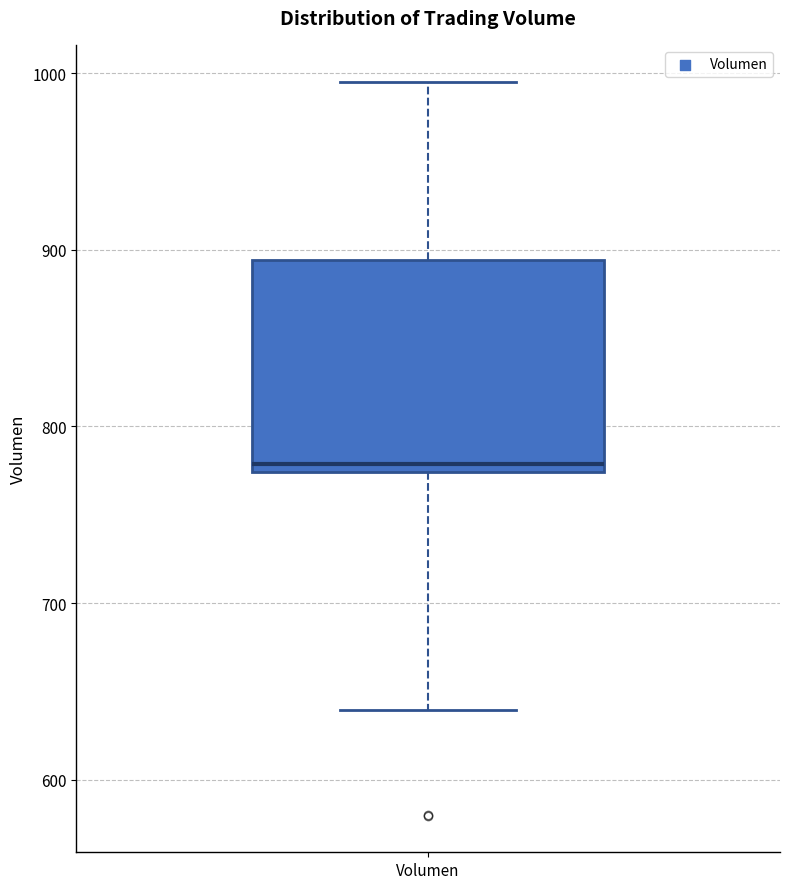

Read this box plot against the y-axis: the position of the median line, the range covered by the box, and the ends of both whiskers. The values are not printed on the chart, so give them approximately, as read against the axis.

median 780, box 770 to 890, whiskers 640 to 1000